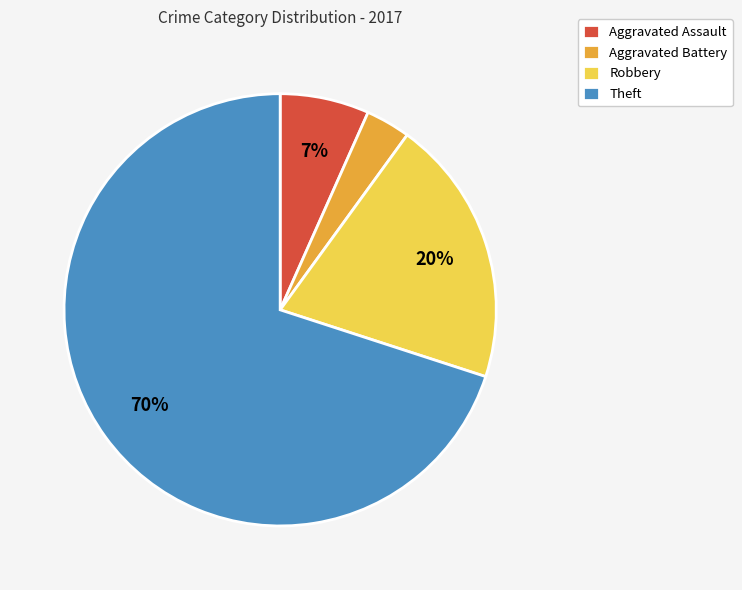

Is Theft the majority of the pie?

Yes